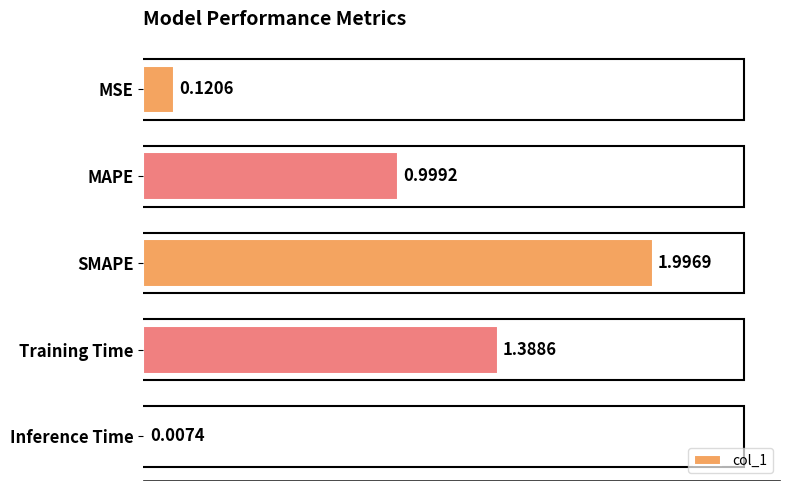

What is the change in value from MAPE to Inference Time?

-1.0